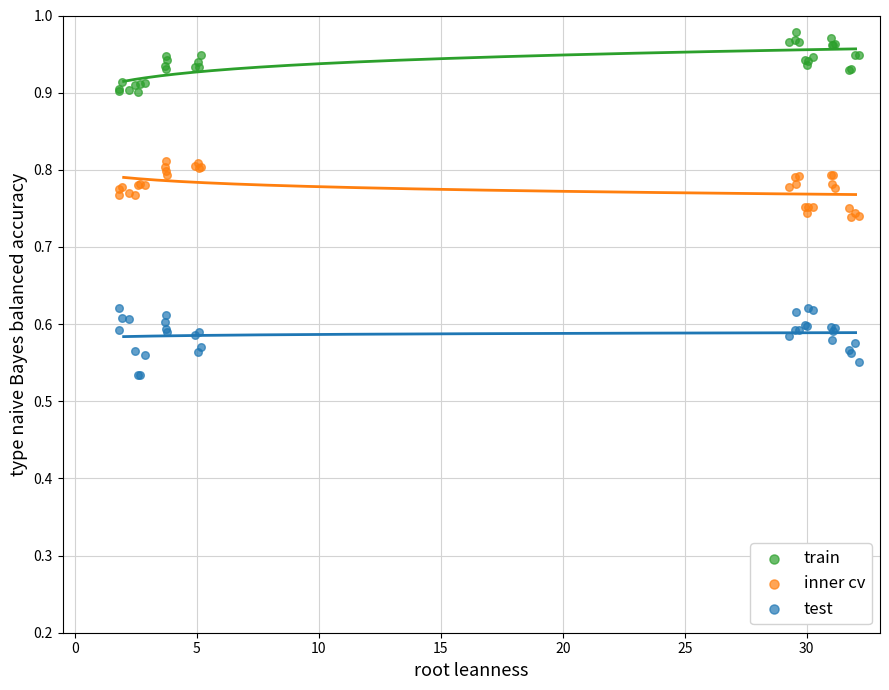

What is the X range (max minus min) for the scatter plot?

30.3